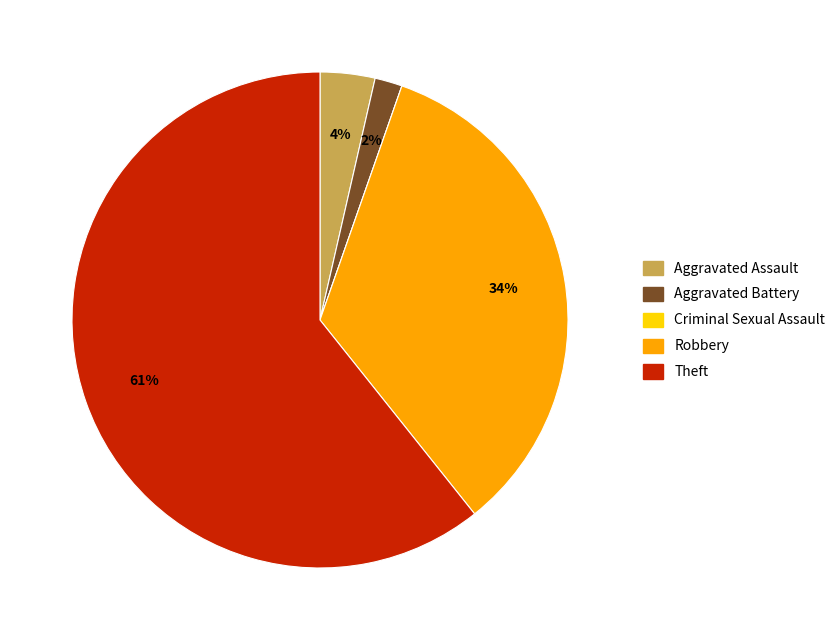

Is there a majority slice in this chart?

Yes